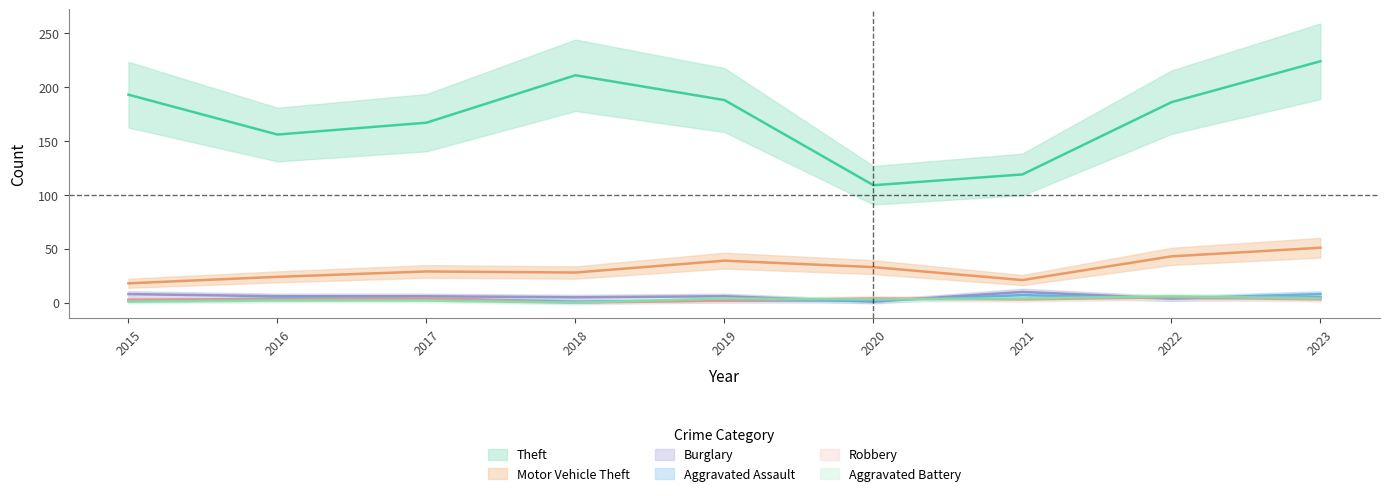

What is the value of the Motor Vehicle Theft point at the 5th from the left?

39